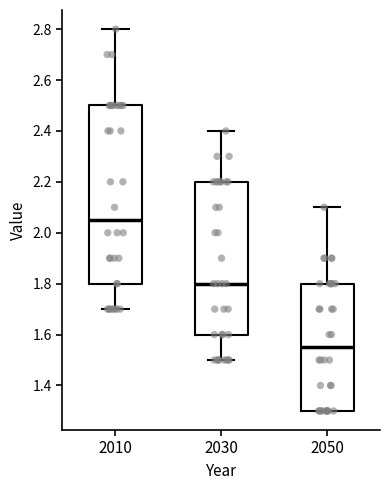

Where is the upper edge of the box at x = 2010 on the y-axis? The values are not printed on the chart, so give them approximately, as read against the axis.

2.50